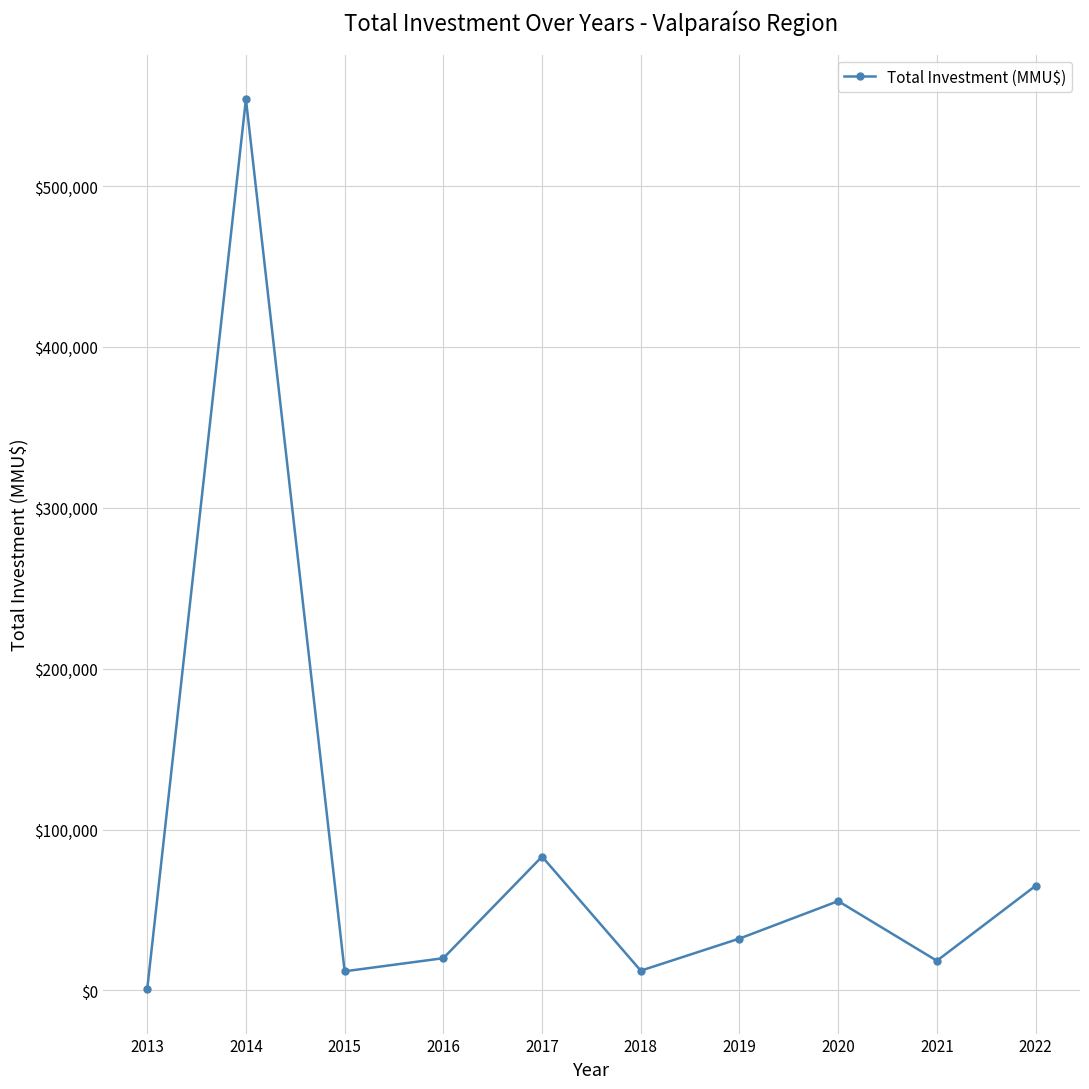

Is it true that the value at 2022 is 65000?

True